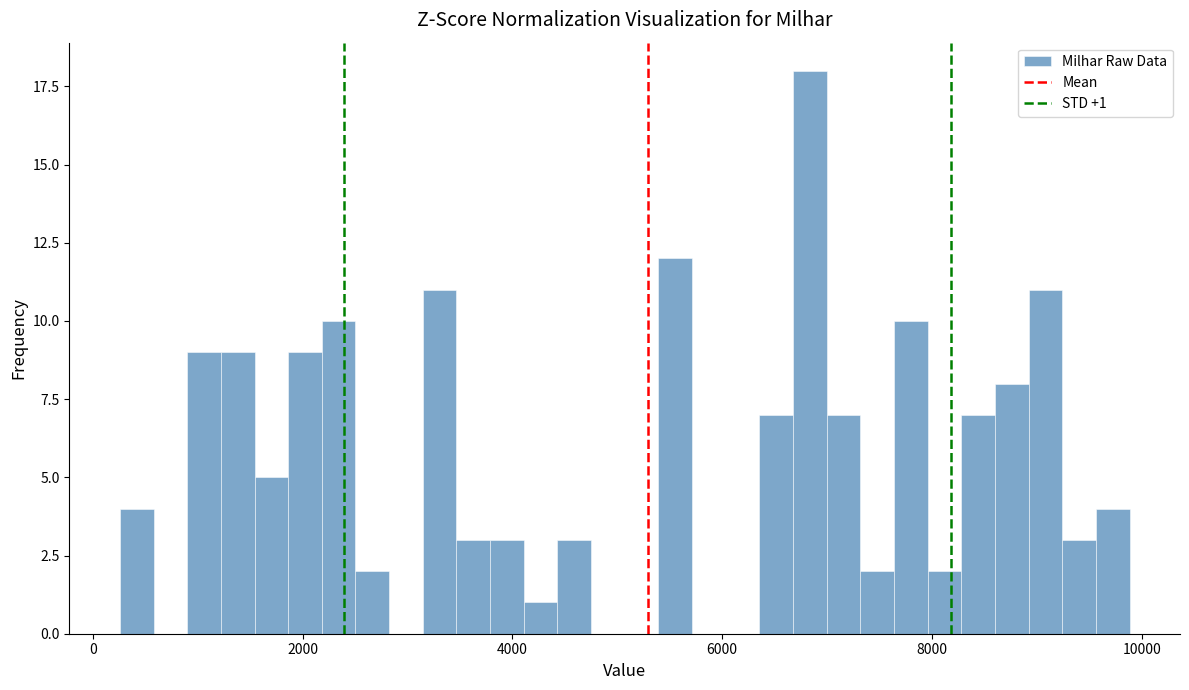

Read against the x-axis, roughly where is the centre of the tallest bar?

6800